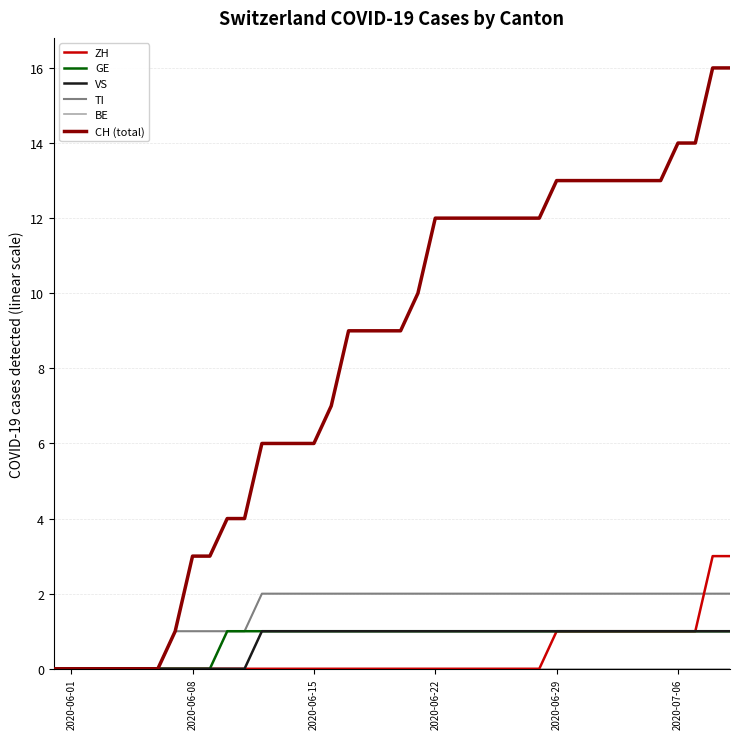

How many lines are shown in the chart?

6